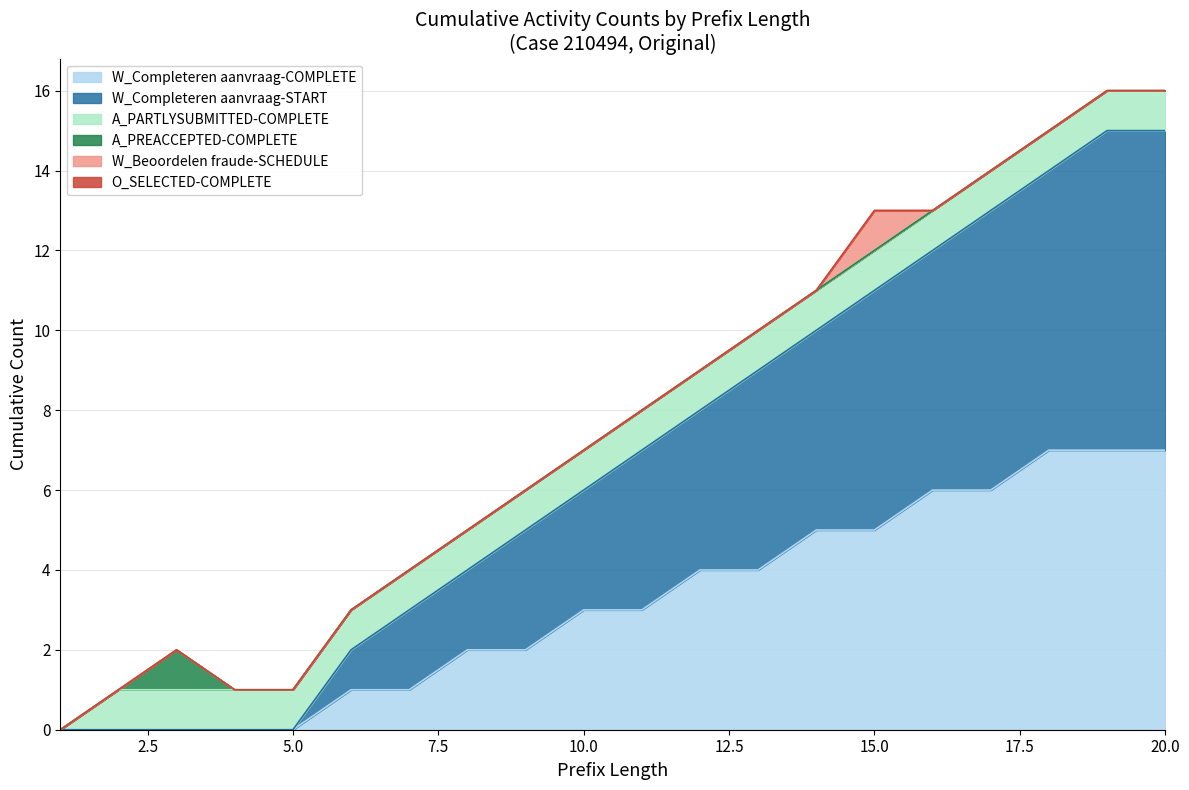

What are all the series names shown in the legend?

W_Completeren aanvraag-COMPLETE, W_Completeren aanvraag-START, A_PARTLYSUBMITTED-COMPLETE, A_PREACCEPTED-COMPLETE, W_Beoordelen fraude-SCHEDULE, O_SELECTED-COMPLETE